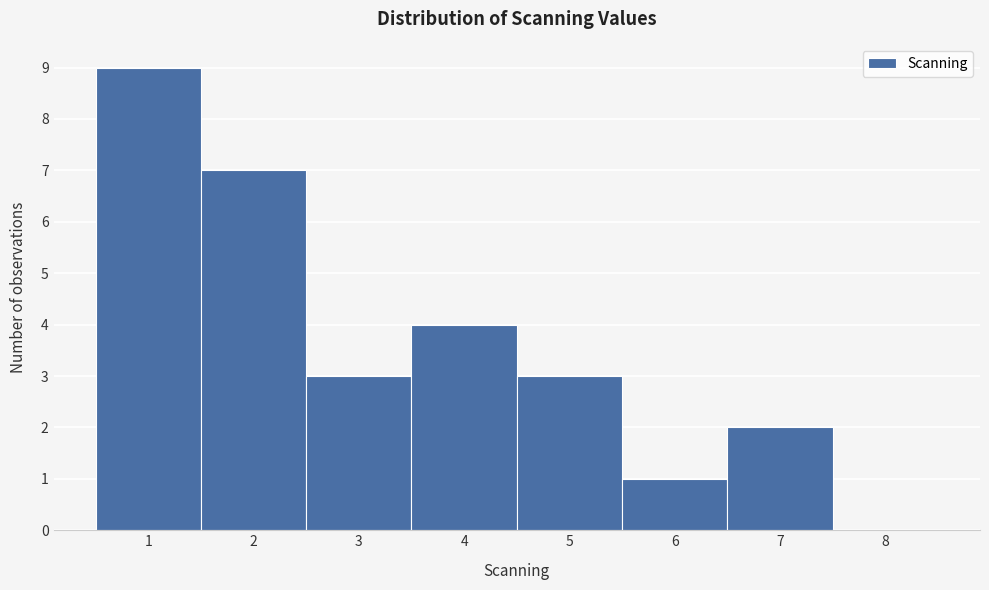

Reading left to right, what are all the values shown in this chart?

1=9	2=7	3=3	4=4	5=3	6=1	7=2	8=0